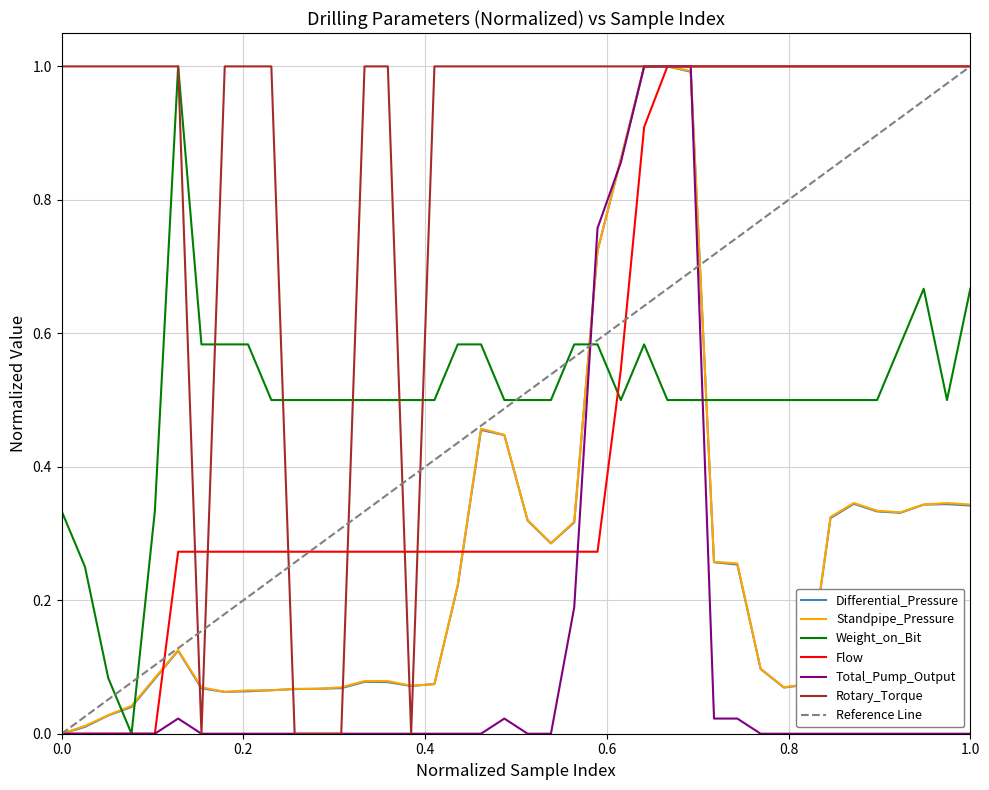

Reading left to right, extract all data points from this chart.

Differential_Pressure: 0.0	0.0	0.0	0.0	0.1	0.1	0.1	0.1	0.1	0.1	0.1	0.1	0.1	0.1	0.1	0.1	0.1	0.2	0.5	0.4	0.3	0.3	0.3	0.7	0.9	1.0	1.0	1.0	0.3	0.3	0.1	0.1	0.1	0.3	0.3	0.3	0.3	0.3	0.3	0.3
Standpipe_Pressure: 0.0	0.0	0.0	0.0	0.1	0.1	0.1	0.1	0.1	0.1	0.1	0.1	0.1	0.1	0.1	0.1	0.1	0.2	0.5	0.4	0.3	0.3	0.3	0.7	0.9	1.0	1.0	1.0	0.3	0.3	0.1	0.1	0.1	0.3	0.3	0.3	0.3	0.3	0.3	0.3
Weight_on_Bit: 0.3	0.3	0.1	0.0	0.3	1.0	0.6	0.6	0.6	0.5	0.5	0.5	0.5	0.5	0.5	0.5	0.5	0.6	0.6	0.5	0.5	0.5	0.6	0.6	0.5	0.6	0.5	0.5	0.5	0.5	0.5	0.5	0.5	0.5	0.5	0.5	0.6	0.7	0.5	0.7
Flow: 0.0	0.0	0.0	0.0	0.0	0.3	0.3	0.3	0.3	0.3	0.3	0.3	0.3	0.3	0.3	0.3	0.3	0.3	0.3	0.3	0.3	0.3	0.3	0.3	0.5	0.9	1.0	1.0	1.0	1.0	1.0	1.0	1.0	1.0	1.0	1.0	1.0	1.0	1.0	1.0
Total_Pump_Output: 0.0	0.0	0.0	0.0	0.0	0.0	0.0	0.0	0.0	0.0	0.0	0.0	0.0	0.0	0.0	0.0	0.0	0.0	0.0	0.0	0.0	0.0	0.2	0.8	0.9	1.0	1.0	1.0	0.0	0.0	0.0	0.0	0.0	0.0	0.0	0.0	0.0	0.0	0.0	0.0
Rotary_Torque: 1.0	1.0	1.0	1.0	1.0	1.0	0.0	1.0	1.0	1.0	0.0	0.0	0.0	1.0	1.0	0.0	1.0	1.0	1.0	1.0	1.0	1.0	1.0	1.0	1.0	1.0	1.0	1.0	1.0	1.0	1.0	1.0	1.0	1.0	1.0	1.0	1.0	1.0	1.0	1.0